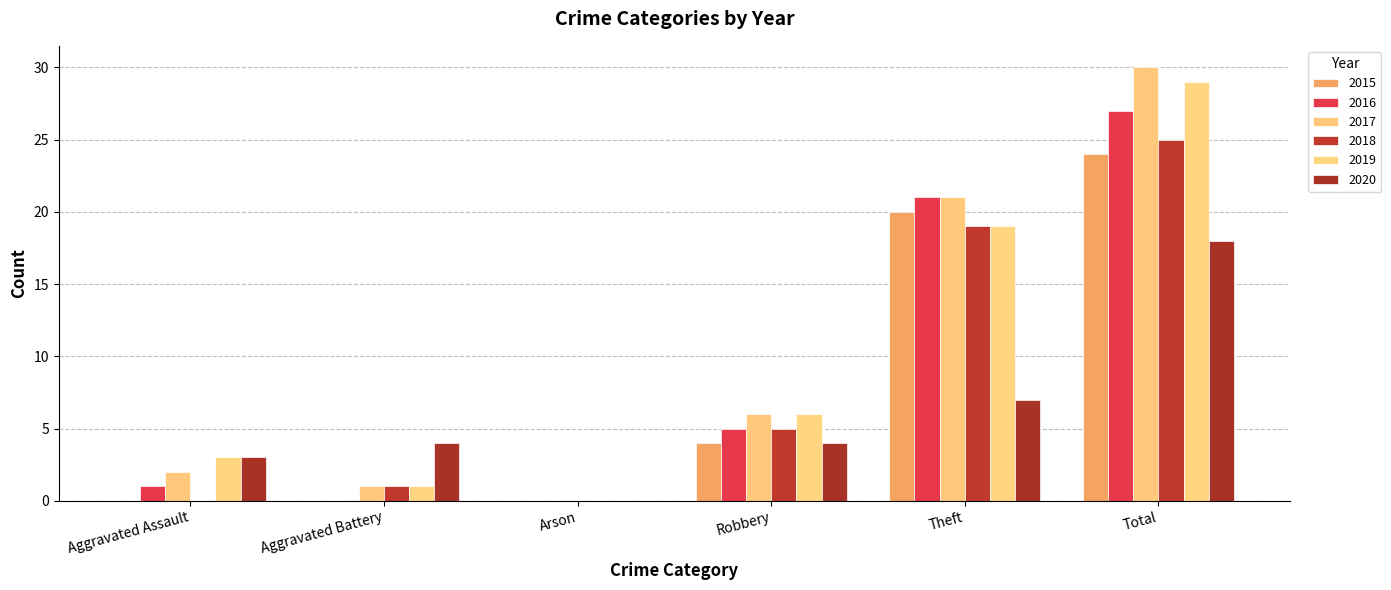

How many groups of bars are there?

6